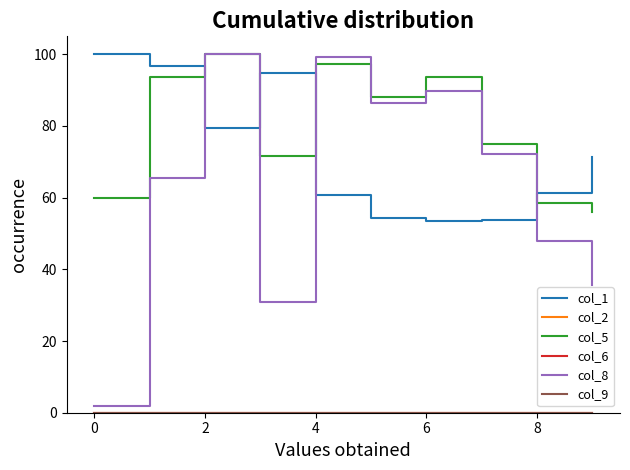

True or false: col_8 and col_2 intersect in this chart.

False